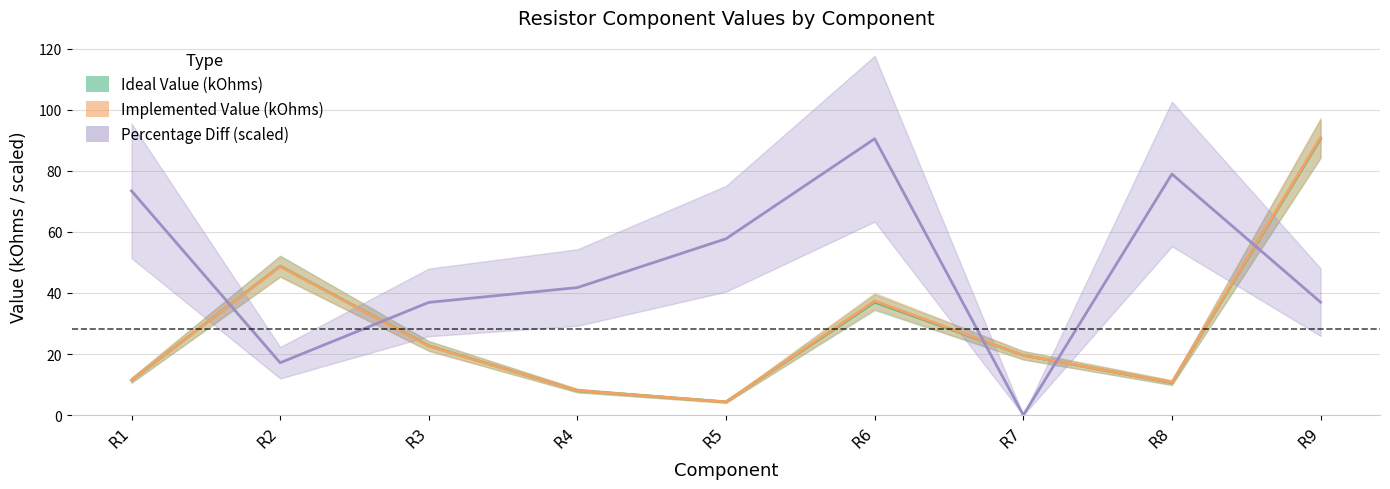

True or false: Percentage Diff has a value of 10.5 at R4.

False